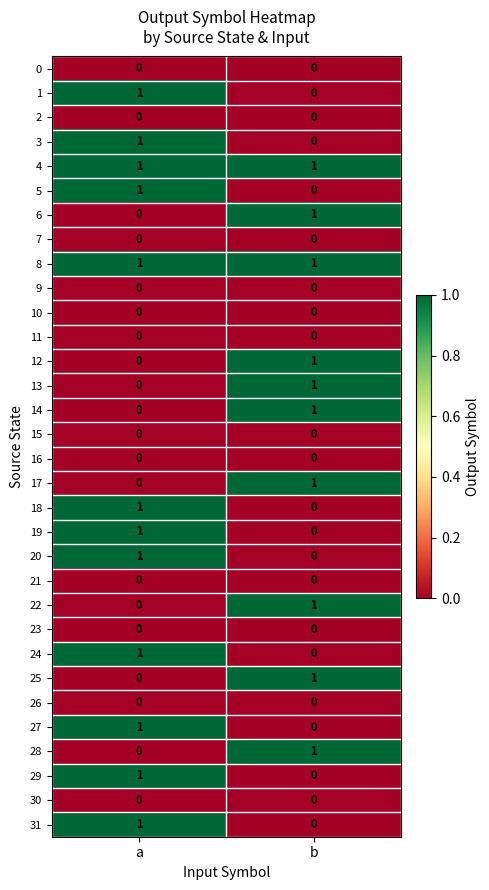

What is the total value across all series at b?

10